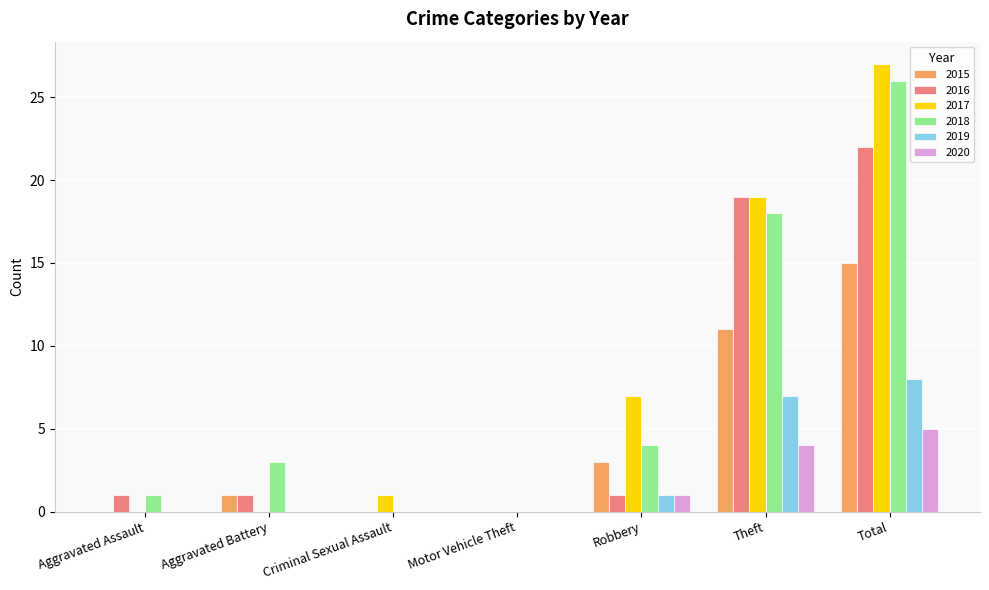

What is the total value across all series at Theft?

78